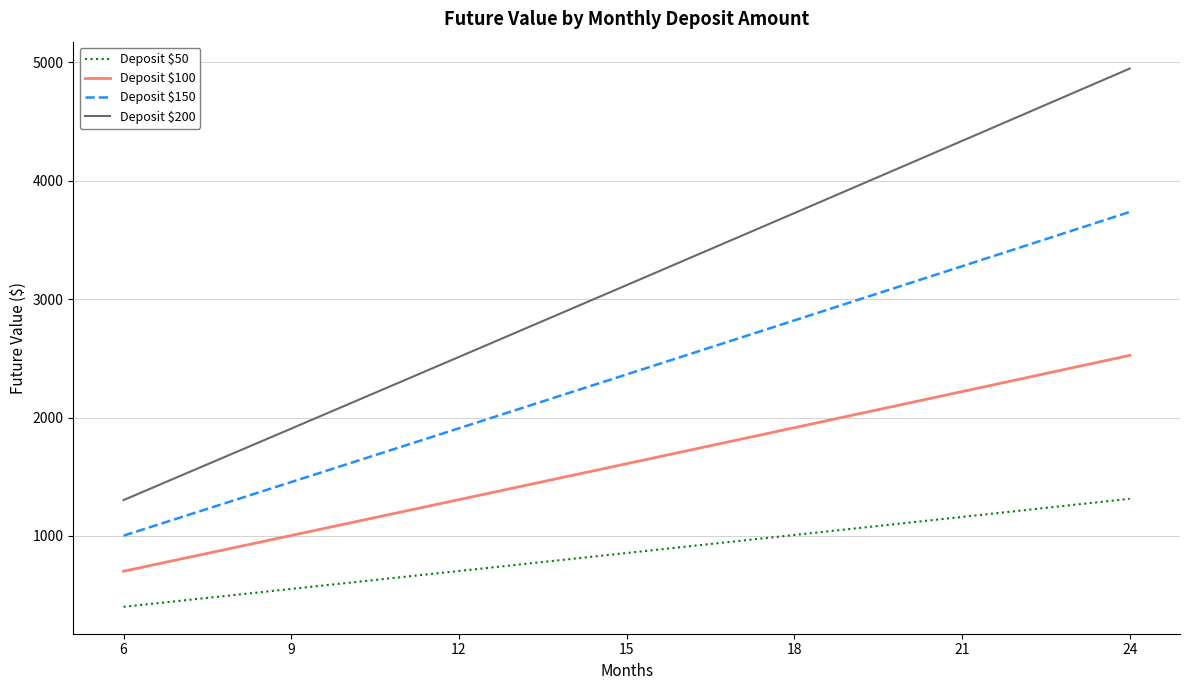

What is the difference between the second highest and minimum values in the Deposit $50 series?

759.4